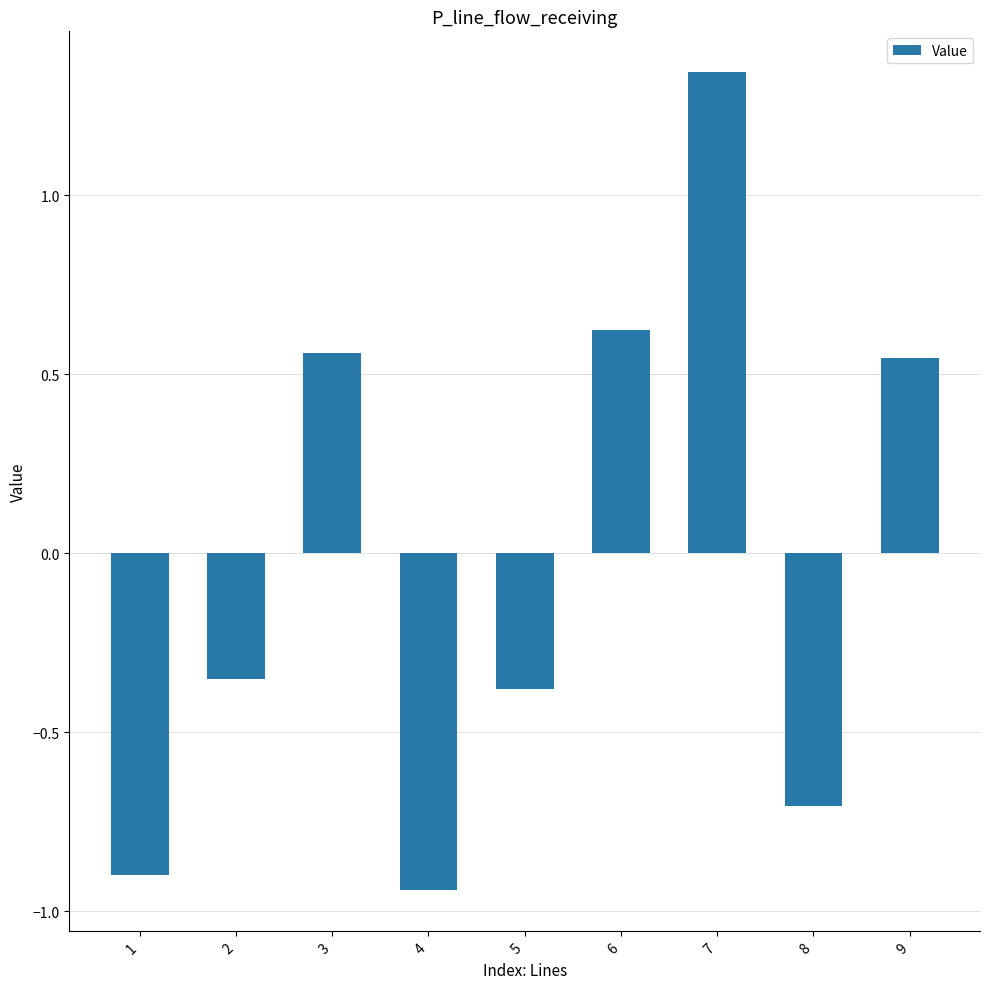

How many positive values are there?

4